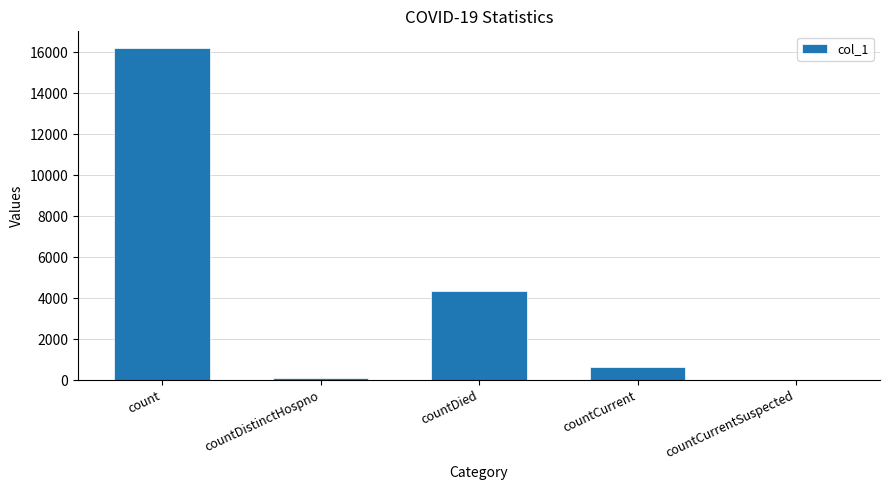

Where is the data nearest to the value 8103?

countDied